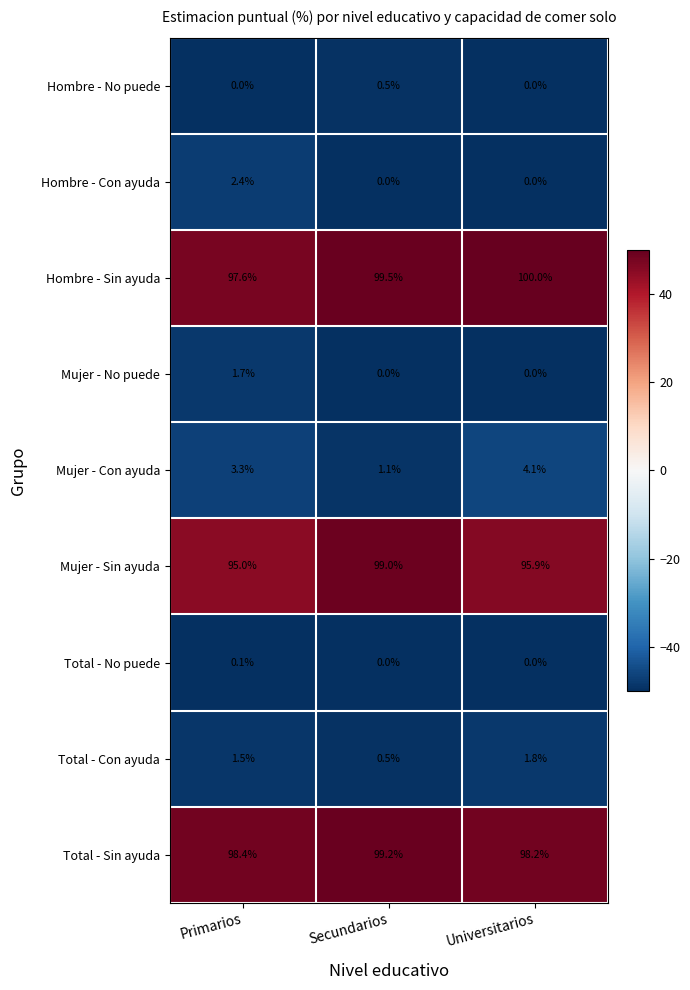

List the series in order of their peak value, highest first.

Hombre - Sin ayuda, Total - Sin ayuda, Mujer - Sin ayuda, Mujer - Con ayuda, Hombre - Con ayuda, Total - Con ayuda, Mujer - No puede, Hombre - No puede, Total - No puede